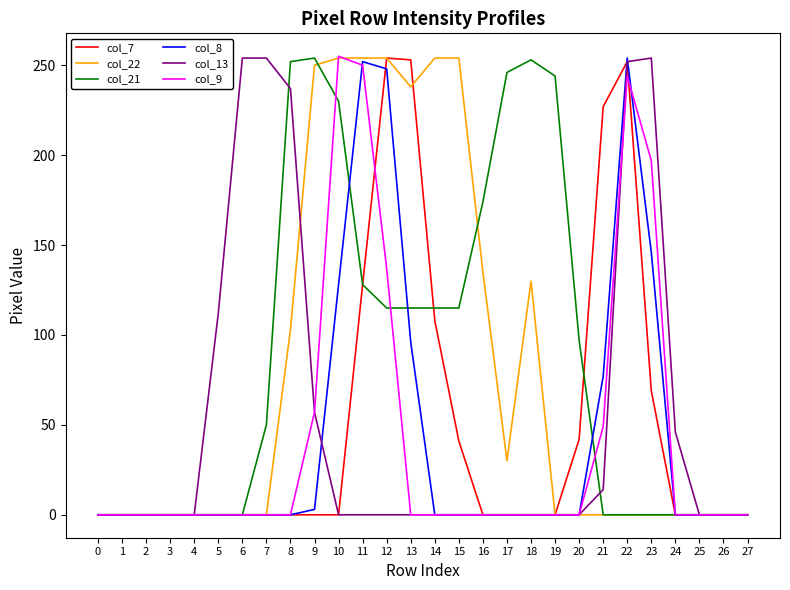

Between 5 and 22, which series saw the biggest shift?

col_8